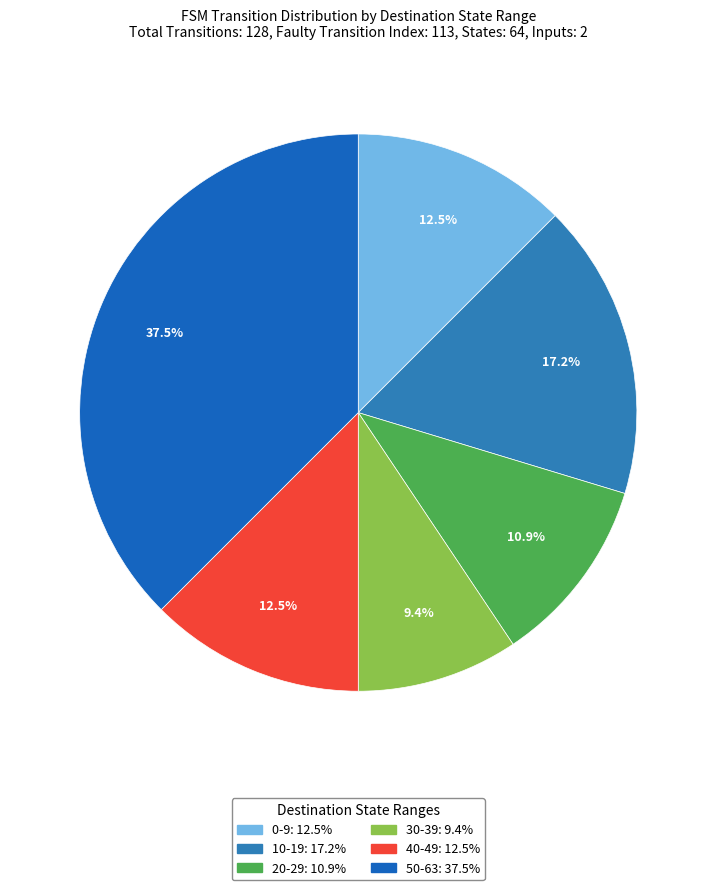

How many slices are in this pie chart?

6